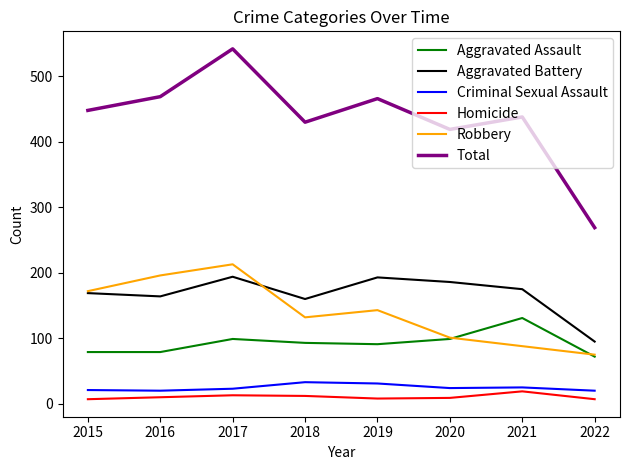

What is the minimum value shown in the chart?

7